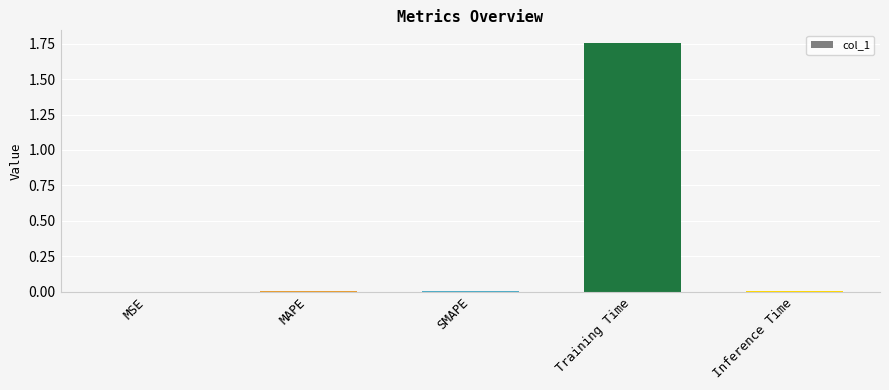

Is it true that the value at MSE is 0.0?

True